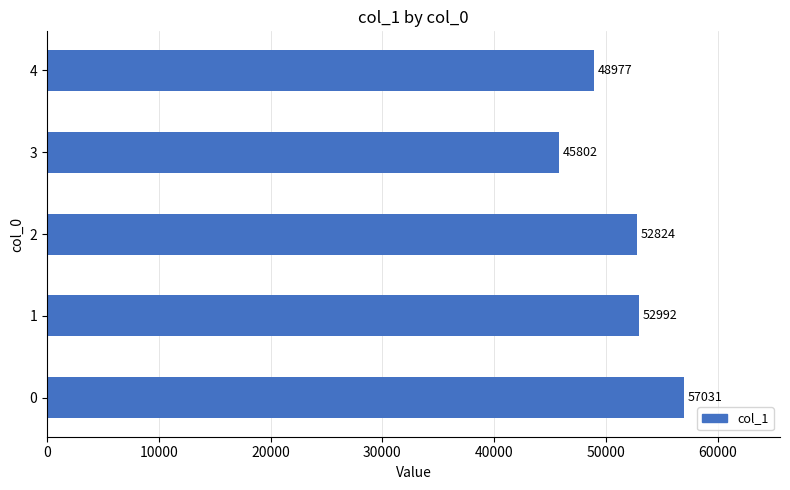

Rank the categories by value from highest to lowest.

0, 1, 2, 4, 3